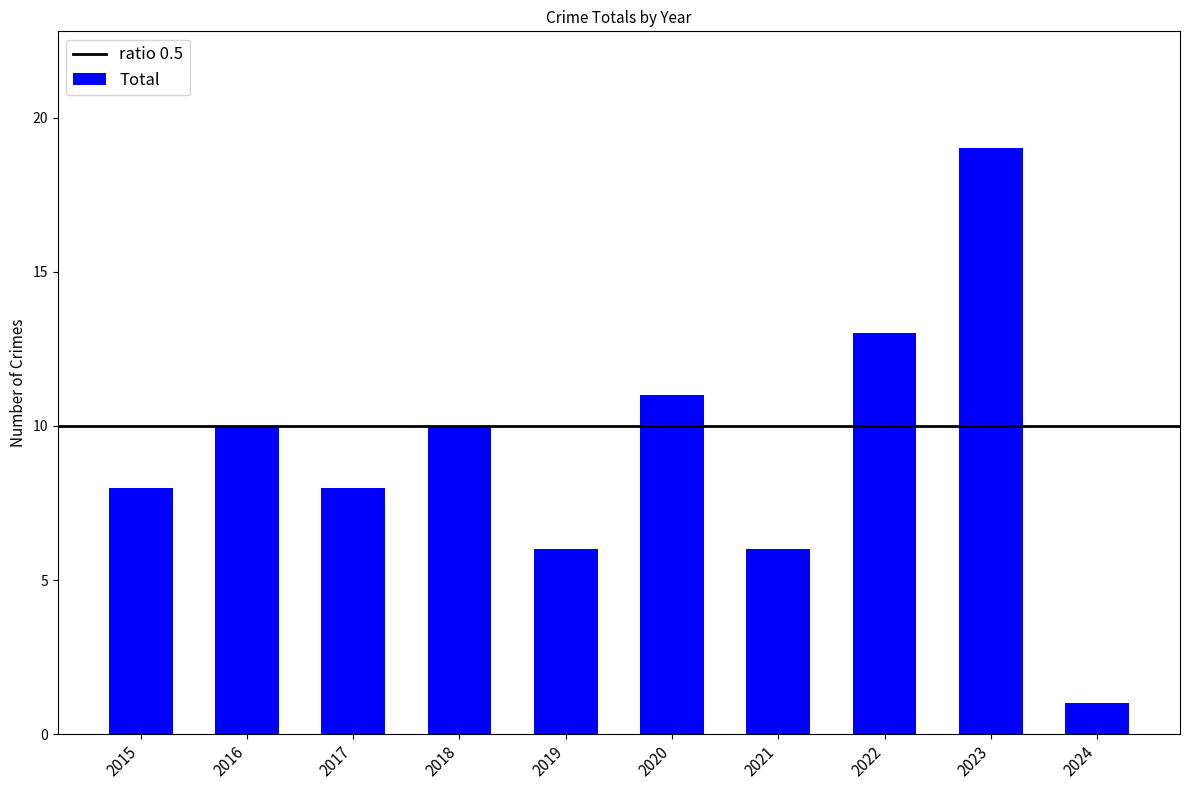

Reading left to right, extract all data points from this chart.

8	10	8	10	6	11	6	13	19	1